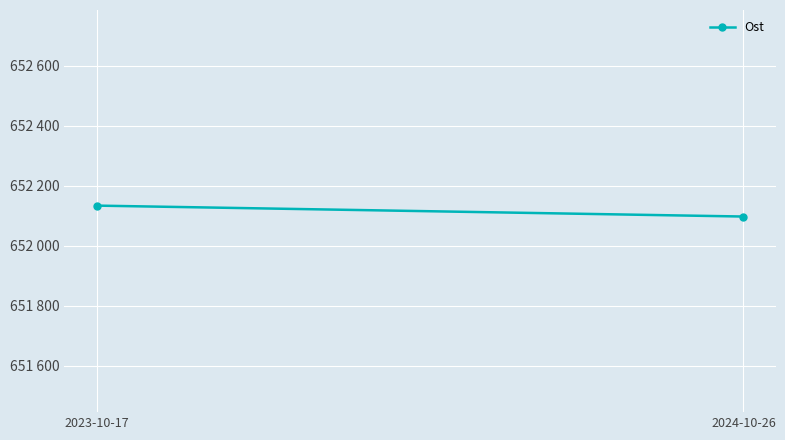

Reading right to left, extract all data points from this chart.

652097.6	652134.0